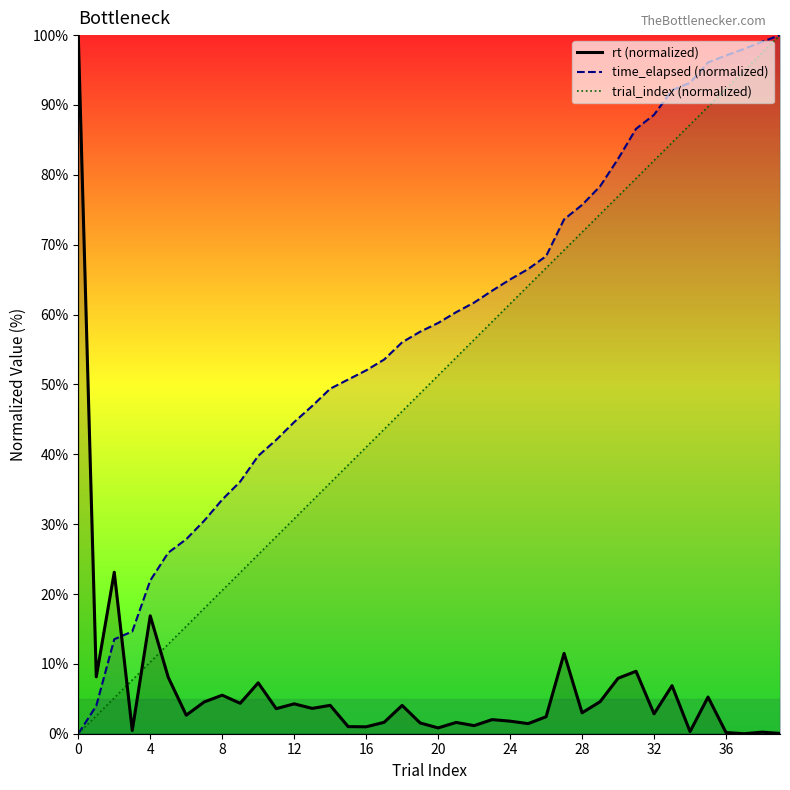

What is the value of the trial_index (normalized) point at the 34th from the left?

84.6